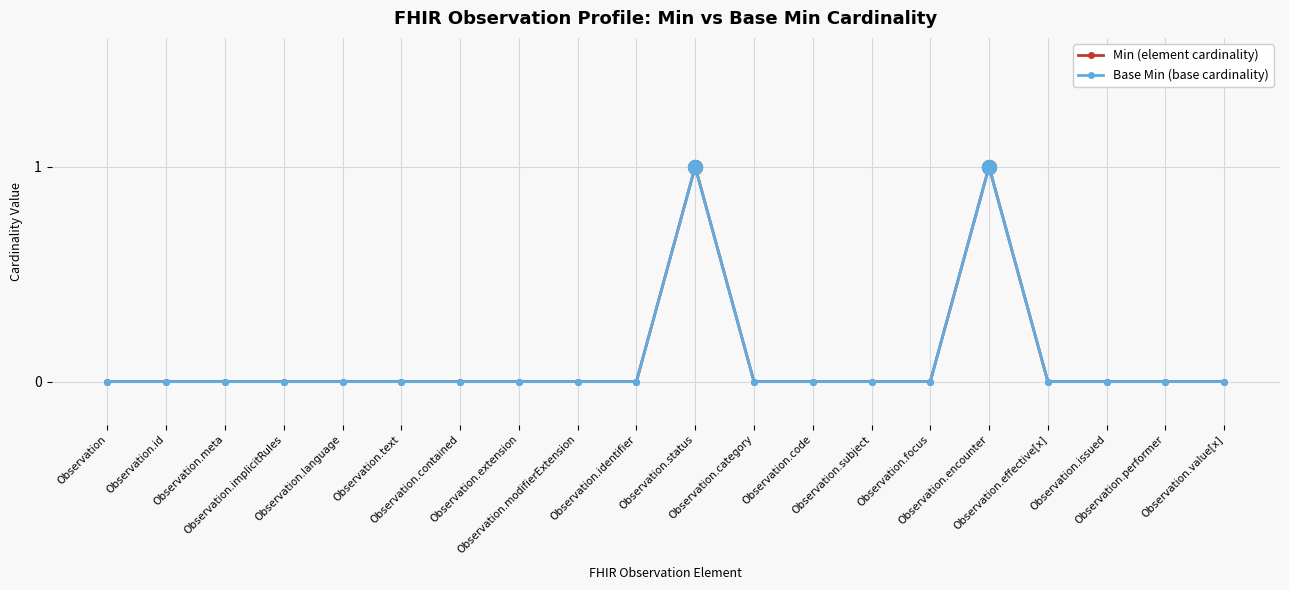

Which label corresponds to the smallest value in the chart?

Observation